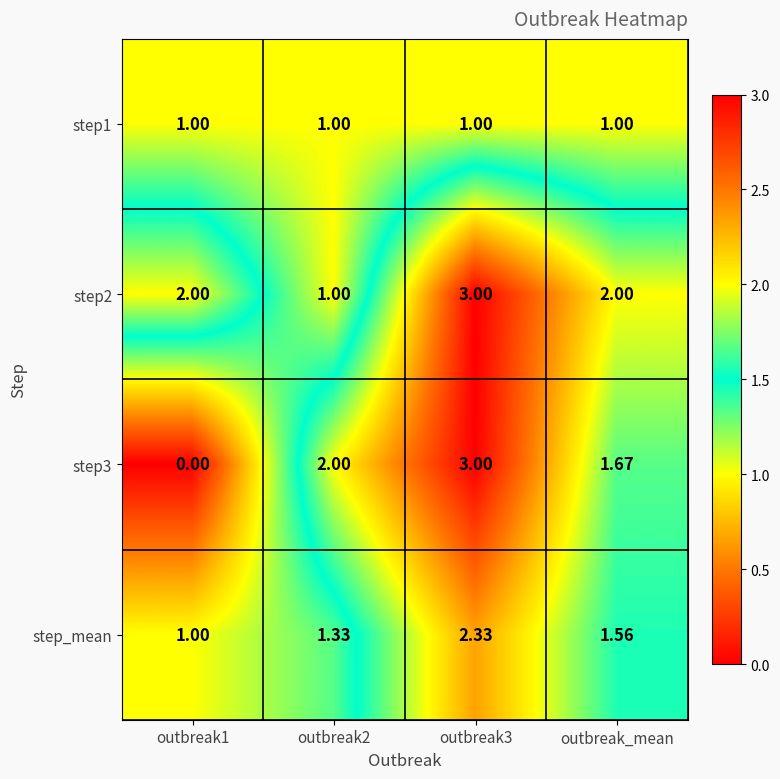

Where is step3 nearest to the value 1?

outbreak_mean